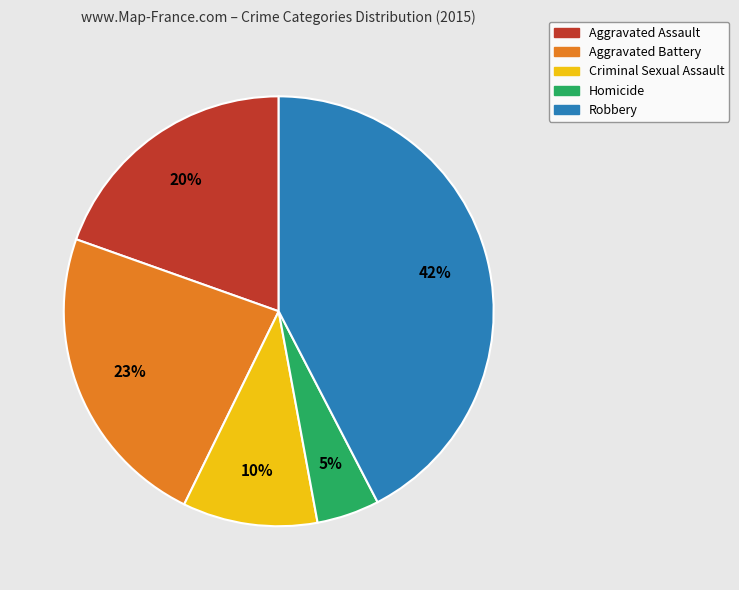

Which slice is the largest?

Robbery